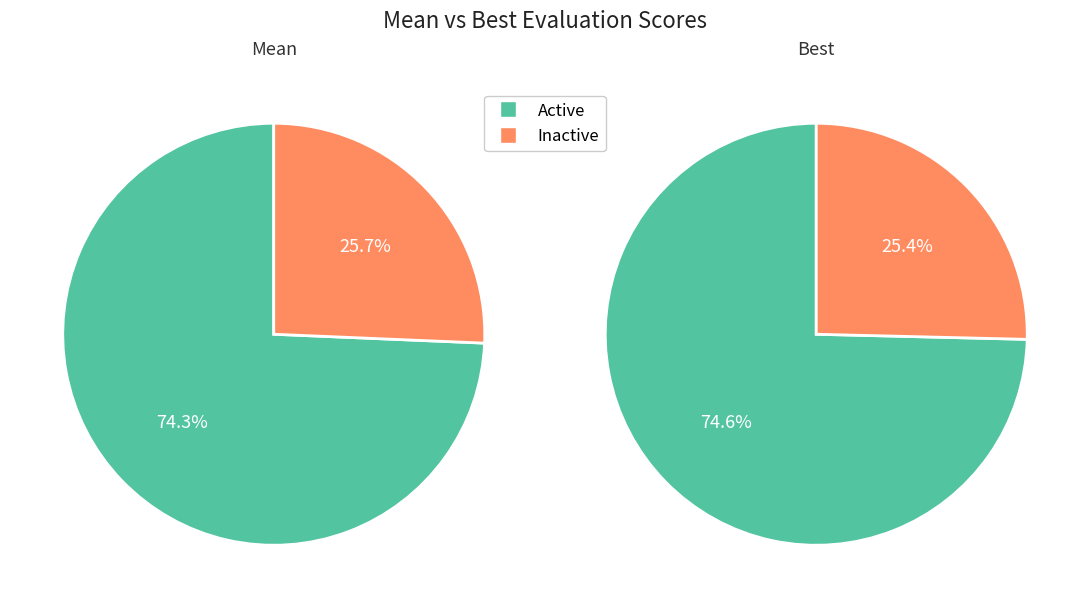

True or false: 1 accounts for 75% of the total.

True